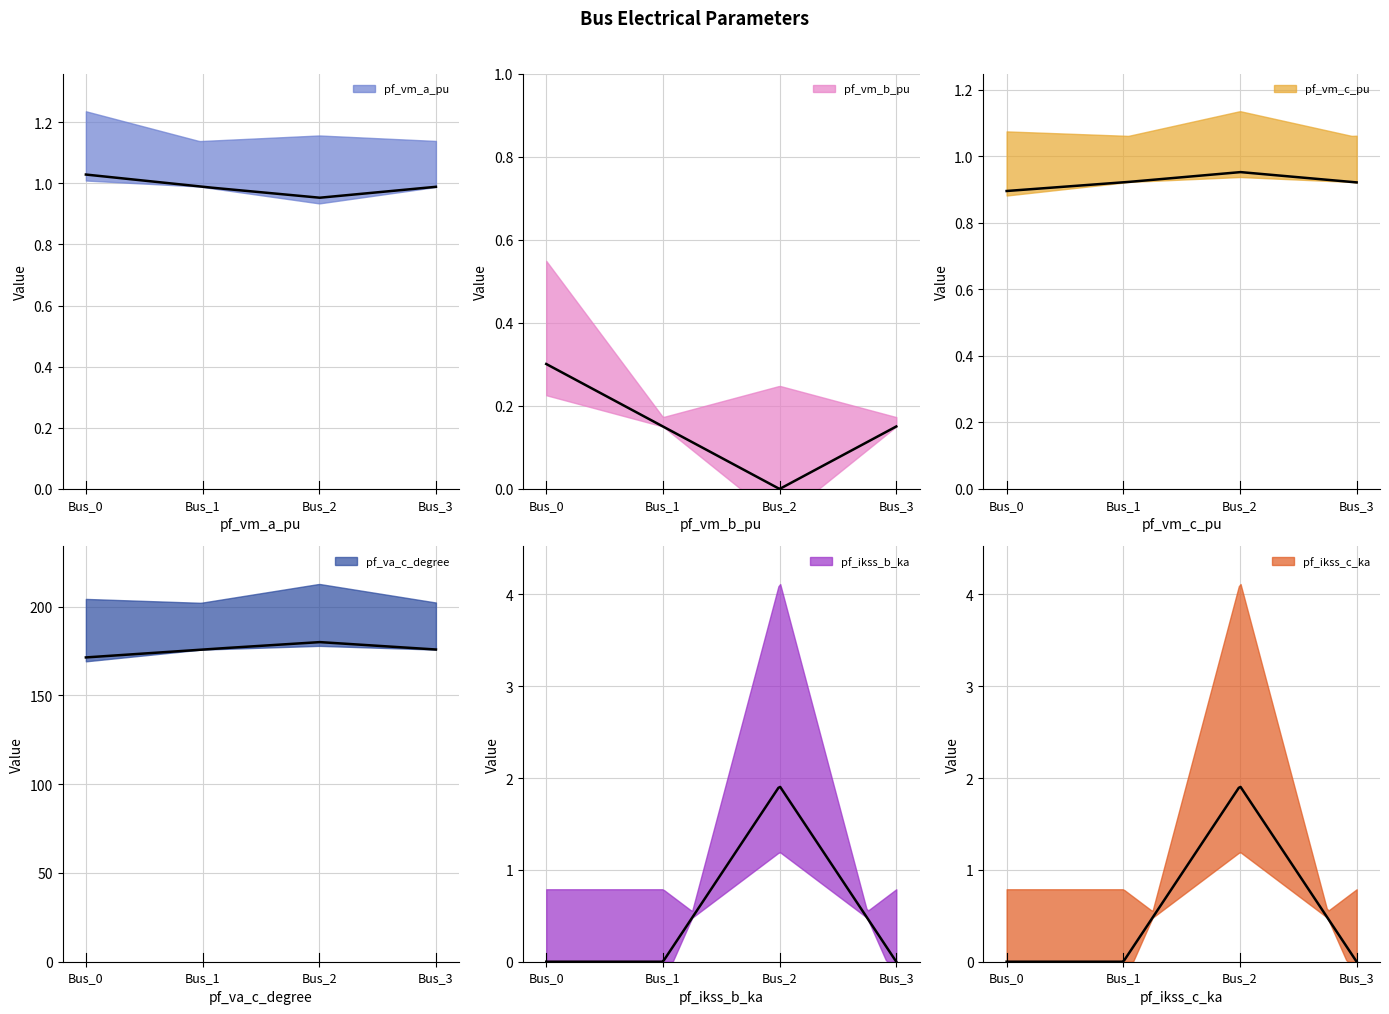

Where is pf_ikss_b_ka nearest to the value 0?

Bus_0